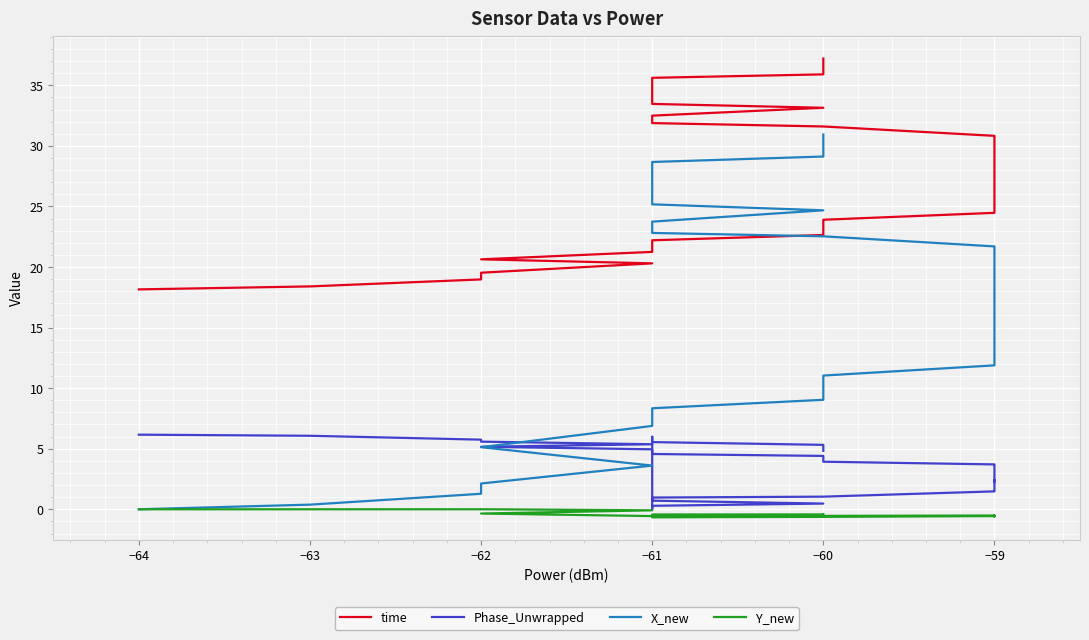

True or false: time has more than 0 points higher than both neighbors.

False